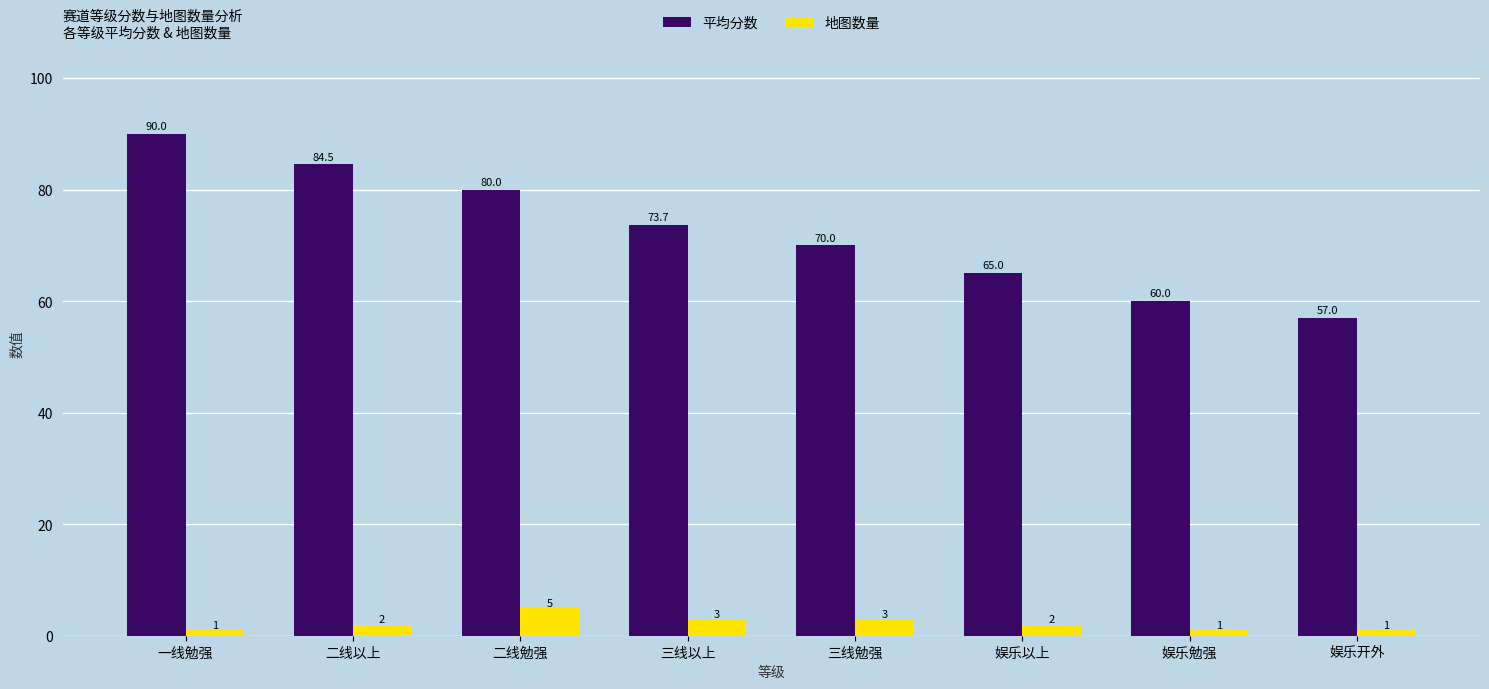

What is the approximate value of 平均分数 at 三线勉强?

70.0